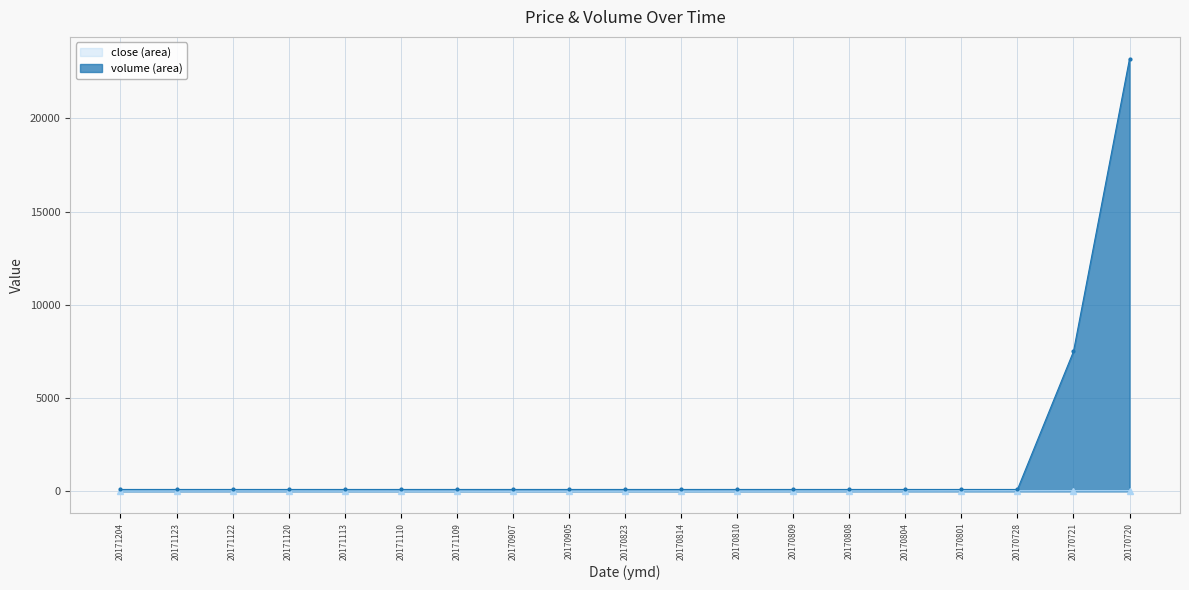

What is the difference between the maximum and second lowest values in the volume (line) series?

23100.0